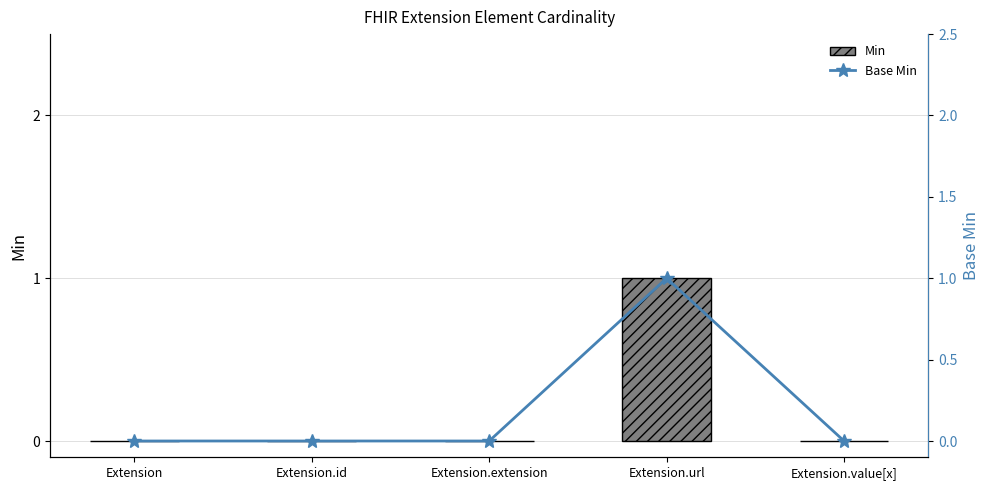

Reading left to right, transcribe all the data shown in this chart.

Min: Extension=0	Extension.id=0	Extension.extension=0	Extension.url=1	Extension.value[x]=0
Base Min: Extension=0	Extension.id=0	Extension.extension=0	Extension.url=1	Extension.value[x]=0